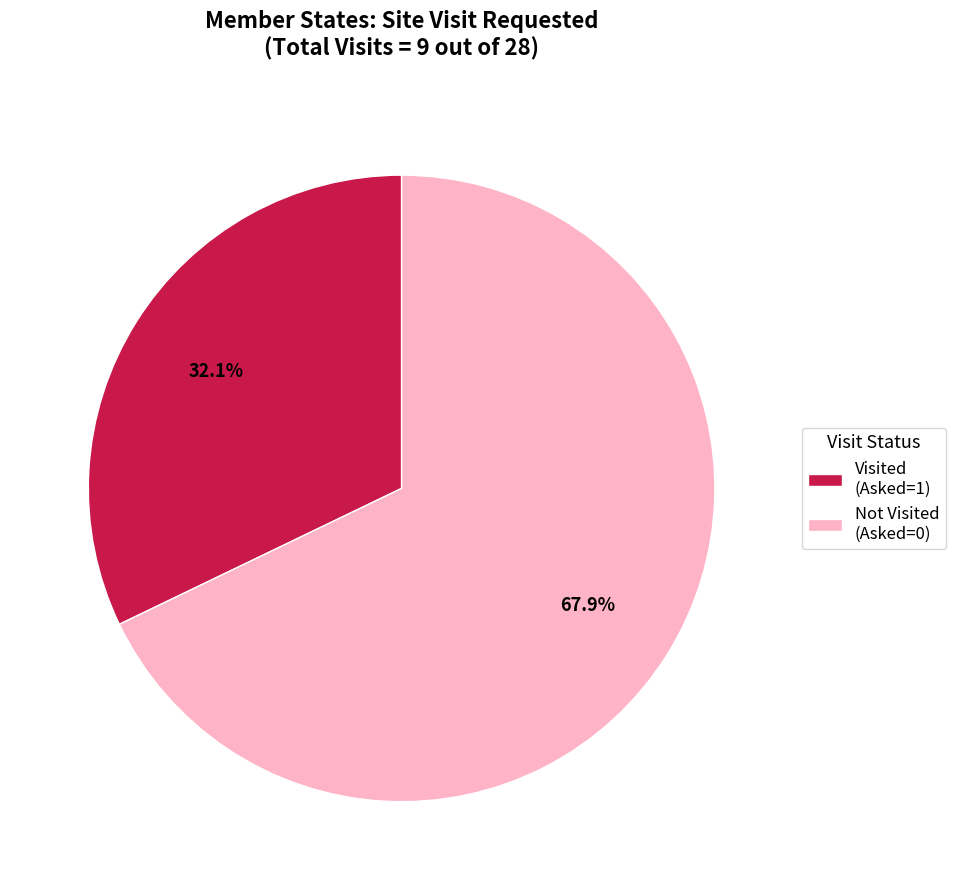

Is there a majority slice in this chart?

Yes